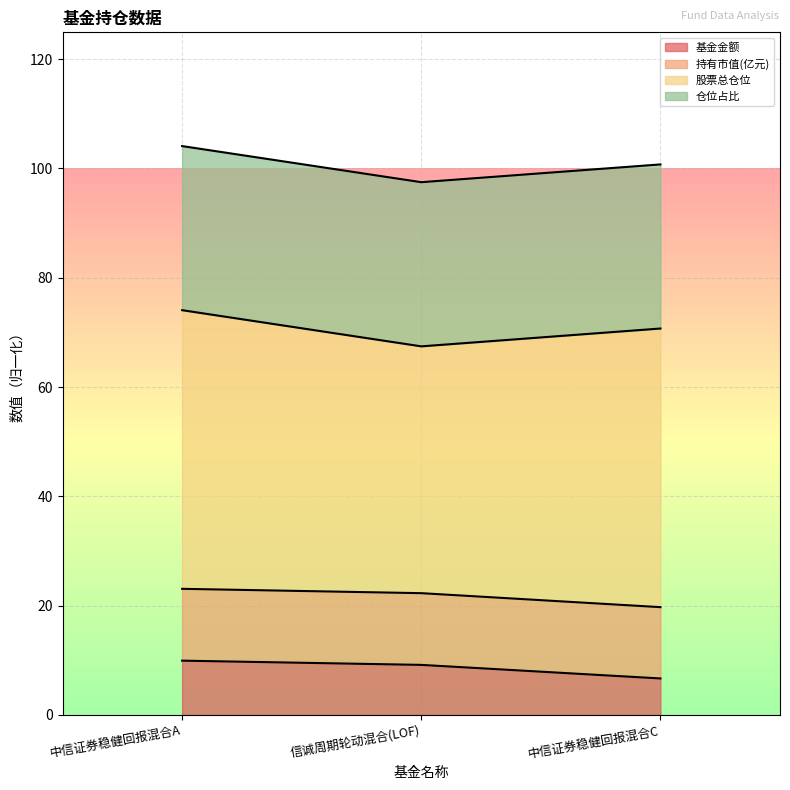

Is it true that 基金金额 equals 6.7 at 中信证券稳健回报混合C?

True